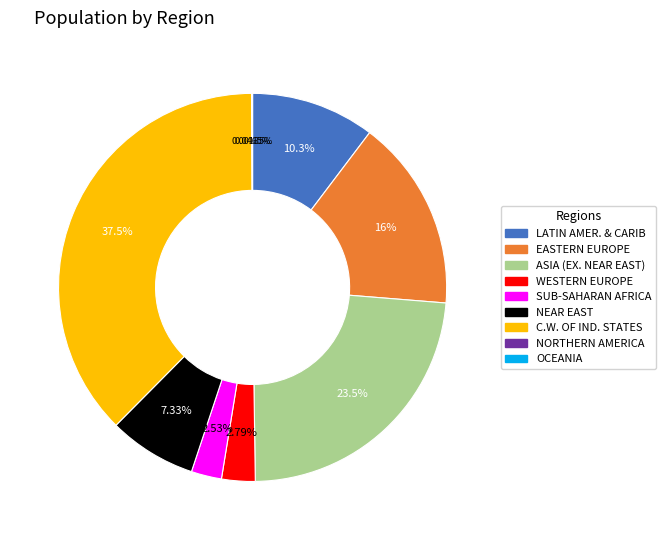

Is there a majority slice in this chart?

No